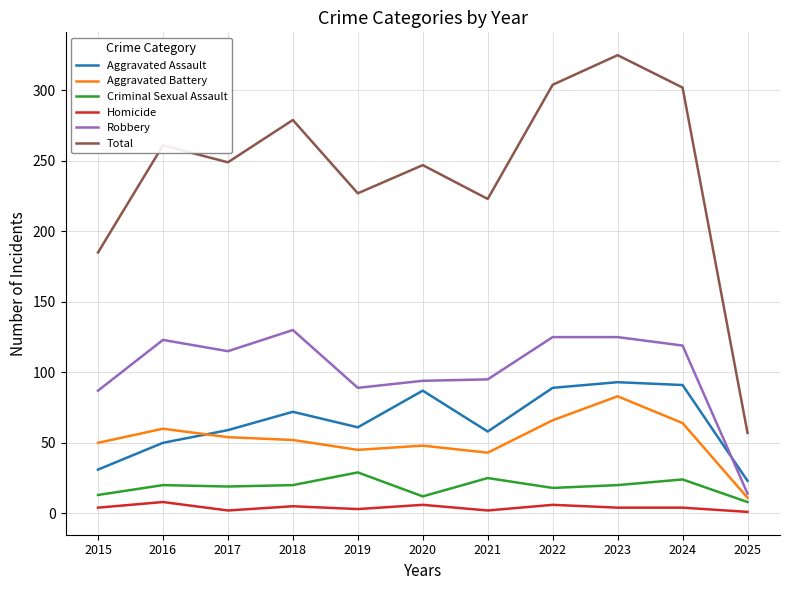

How many categories are shown in the chart?

11